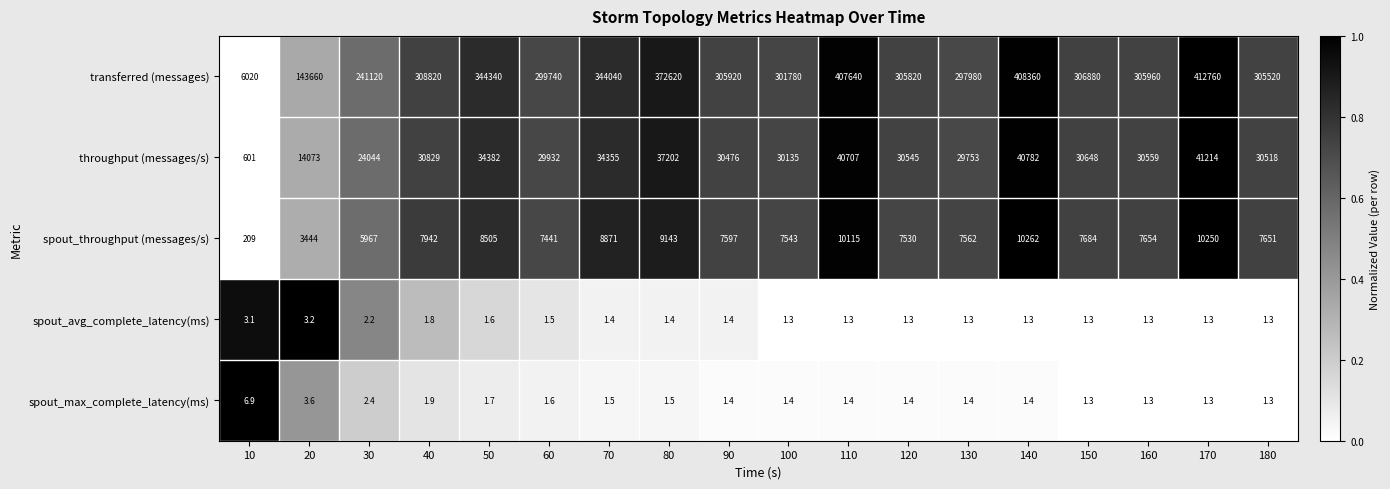

Which series has the largest total across all categories?

transferred (messages)